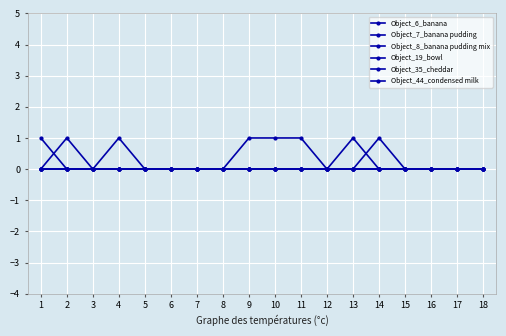

How many distinct data groups are displayed?

6